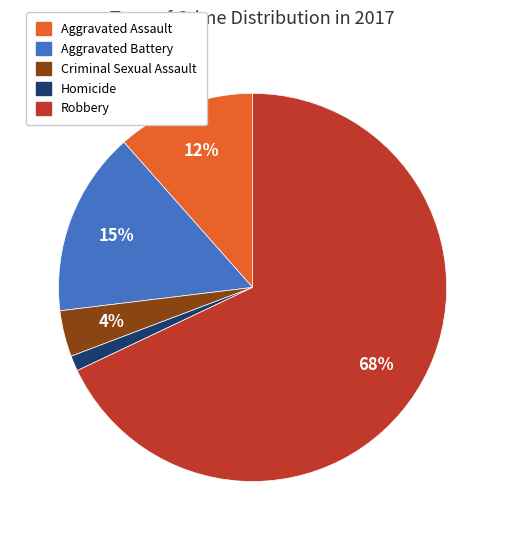

How many slices are in this pie chart?

5